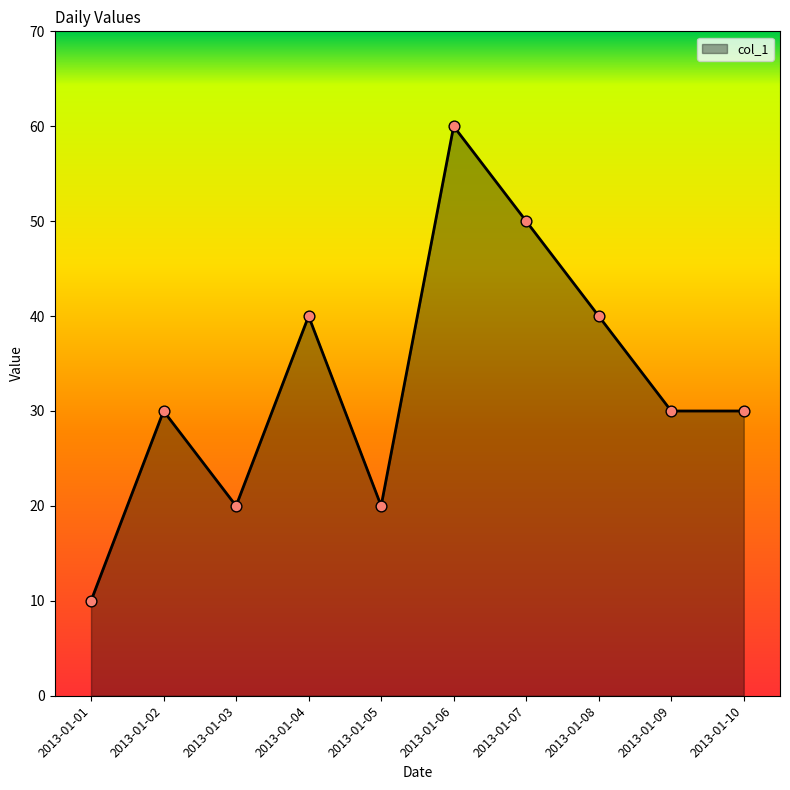

Between 2013-01-04 and 2013-01-07, which is larger?

2013-01-07